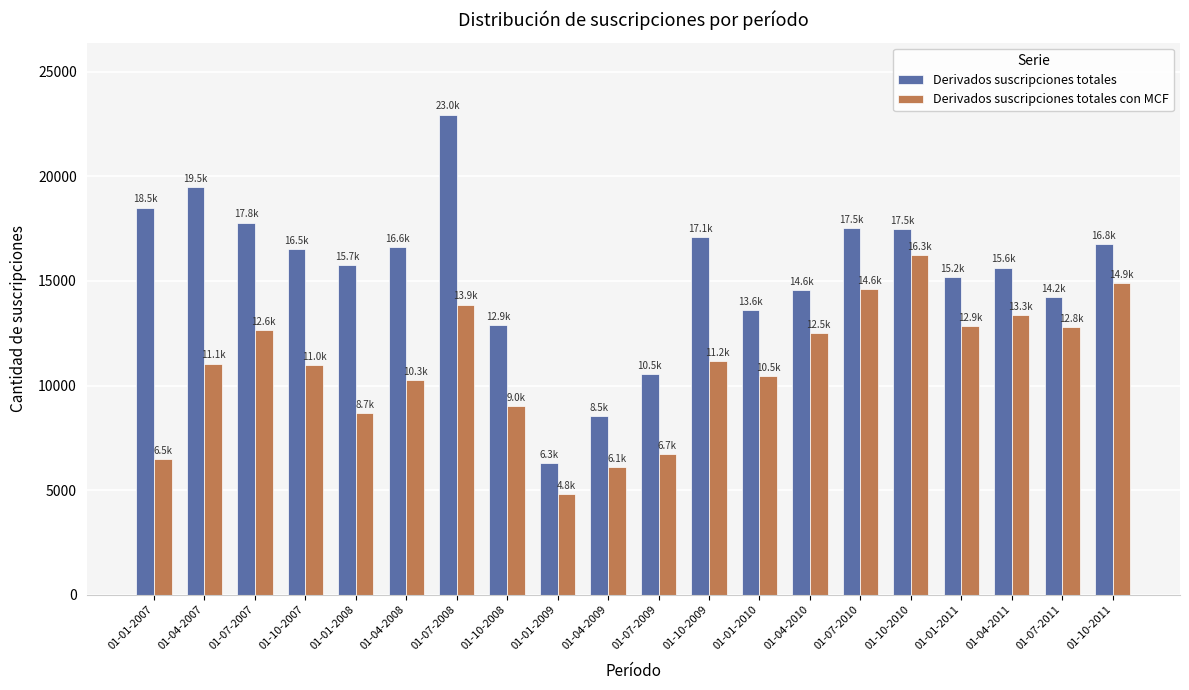

At how many categories does at least one series exceed 12606?

17